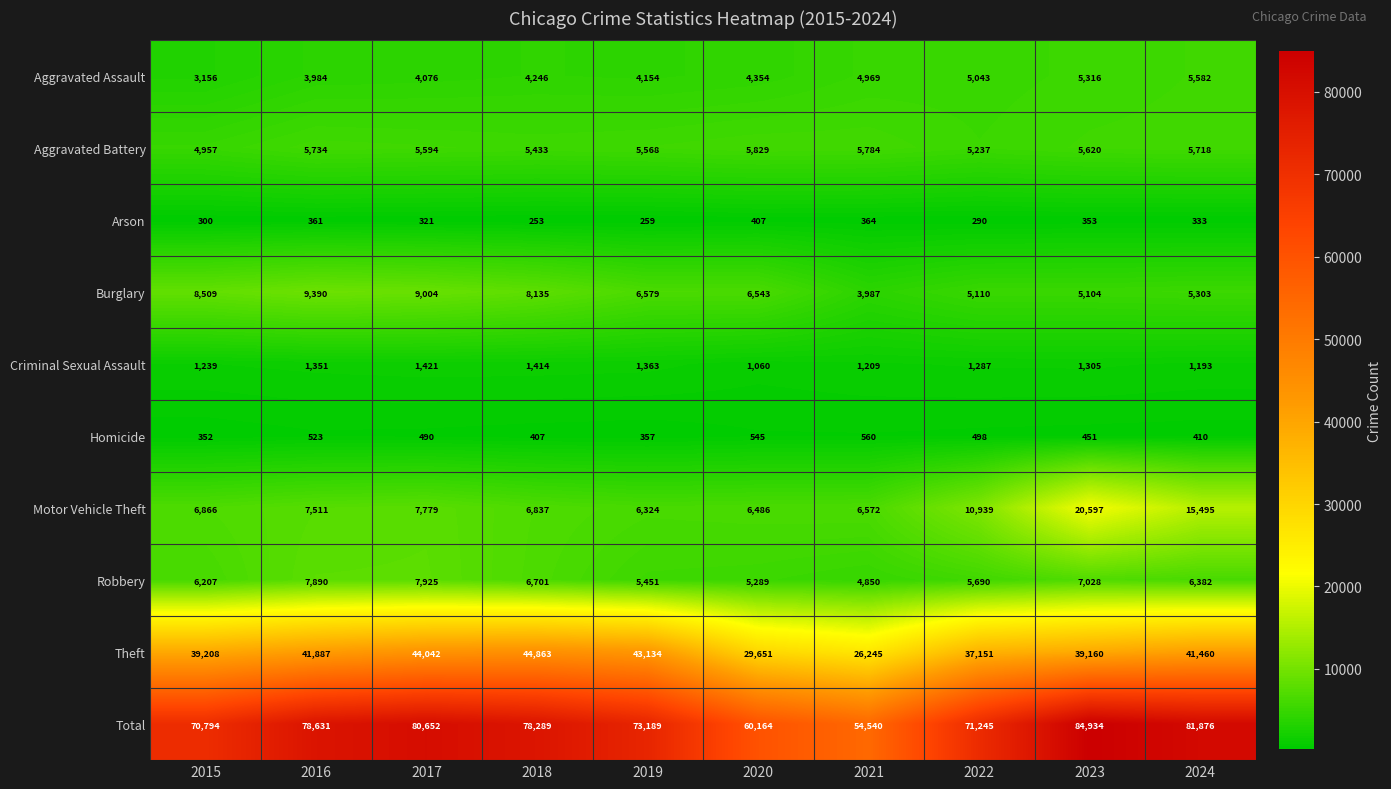

The Aggravated Battery series shows 2109 at 2021. True or false?

False